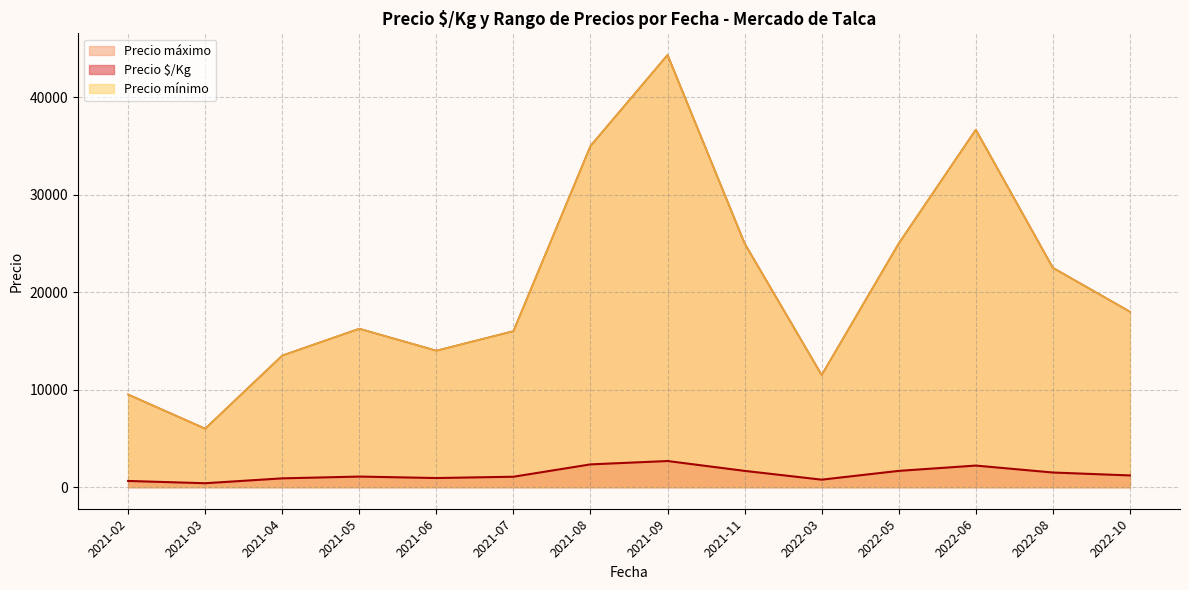

True or false: Precio mínimo and Precio máximo cross at least once.

False